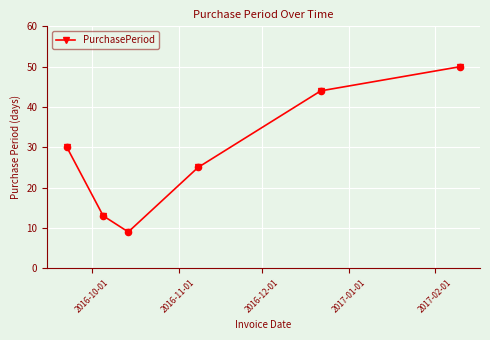

What is the value of the 6th point from the left?

50